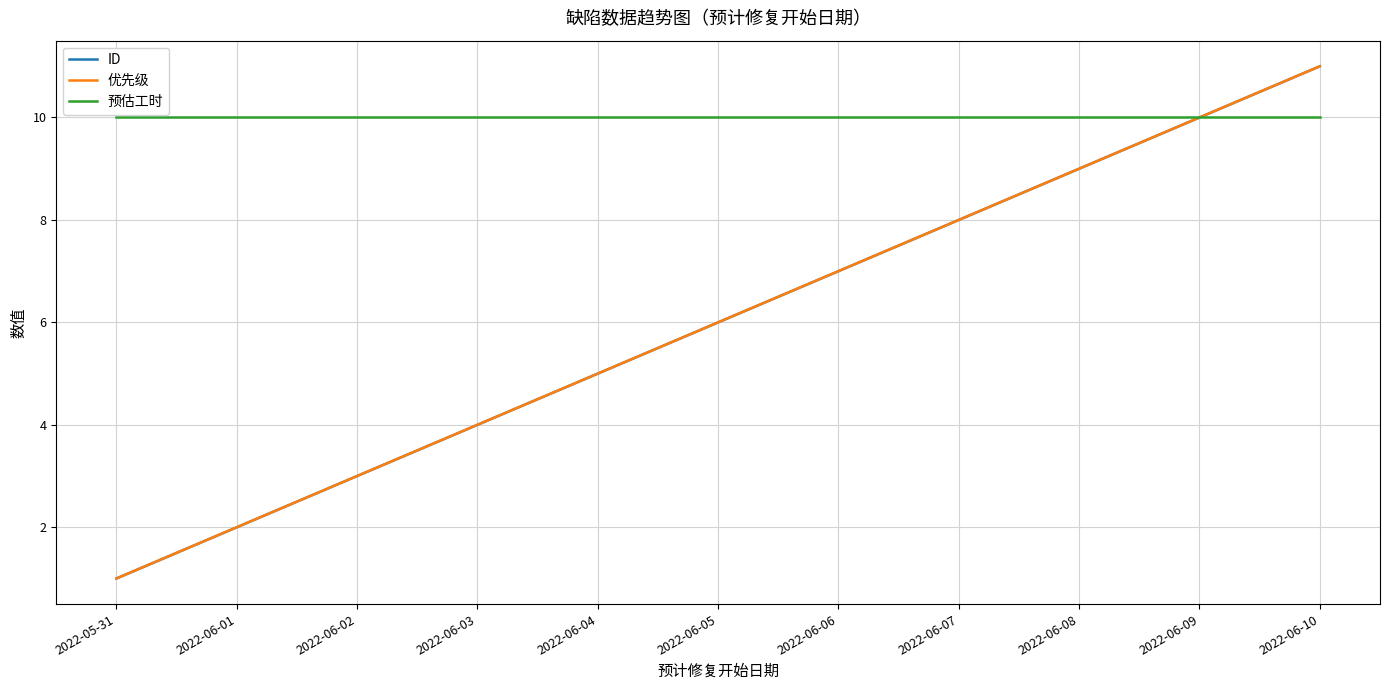

Reading left to right, transcribe all the data shown in this chart.

ID: 1	2	3	4	5	6	7	8	9	10	11
优先级: 1	2	3	4	5	6	7	8	9	10	11
预估工时: 10	10	10	10	10	10	10	10	10	10	10